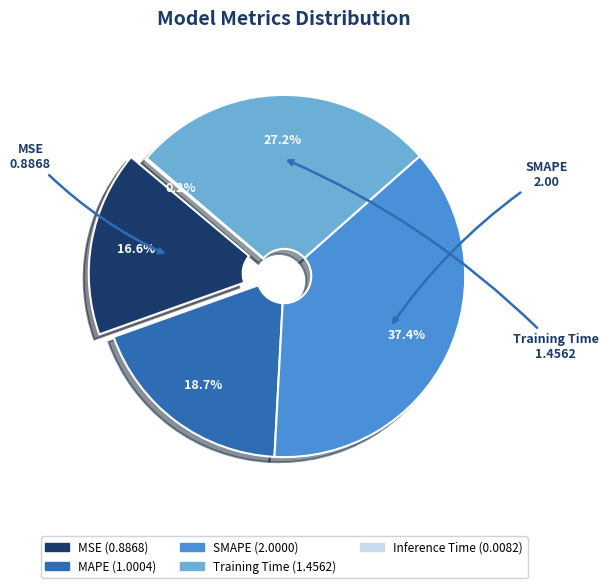

What is the smallest slice in the pie chart?

Inference Time